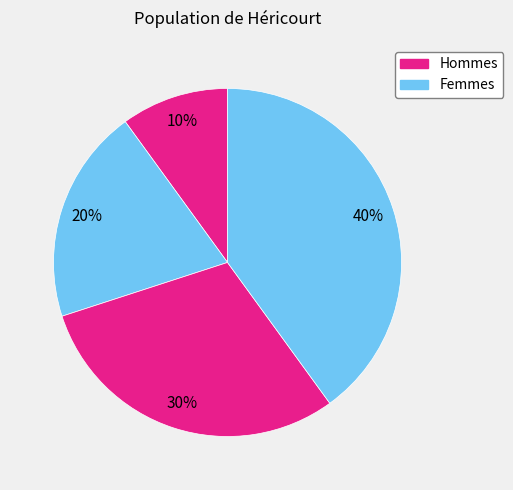

How many slices are in this pie chart?

4